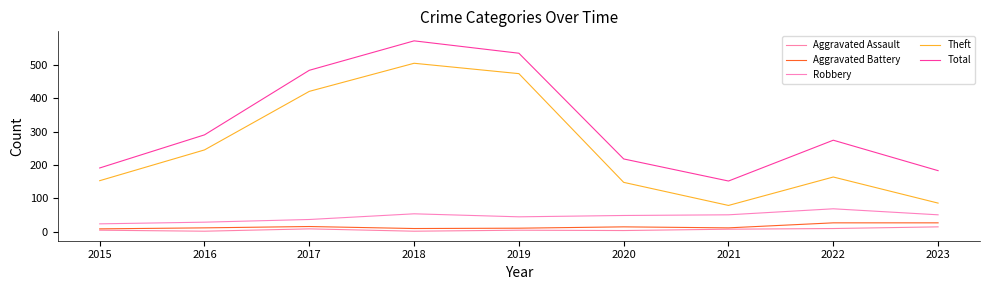

Reading left to right, what are all the values shown in this chart?

Aggravated Assault: 2015=5	2016=2	2017=9	2018=2	2019=5	2020=4	2021=8	2022=10	2023=15
Aggravated Battery: 2015=9	2016=12	2017=16	2018=10	2019=11	2020=15	2021=12	2022=27	2023=27
Robbery: 2015=24	2016=29	2017=37	2018=54	2019=45	2020=49	2021=51	2022=69	2023=51
Theft: 2015=153	2016=245	2017=420	2018=504	2019=473	2020=148	2021=79	2022=164	2023=86
Total: 2015=191	2016=290	2017=483	2018=571	2019=534	2020=218	2021=152	2022=274	2023=183